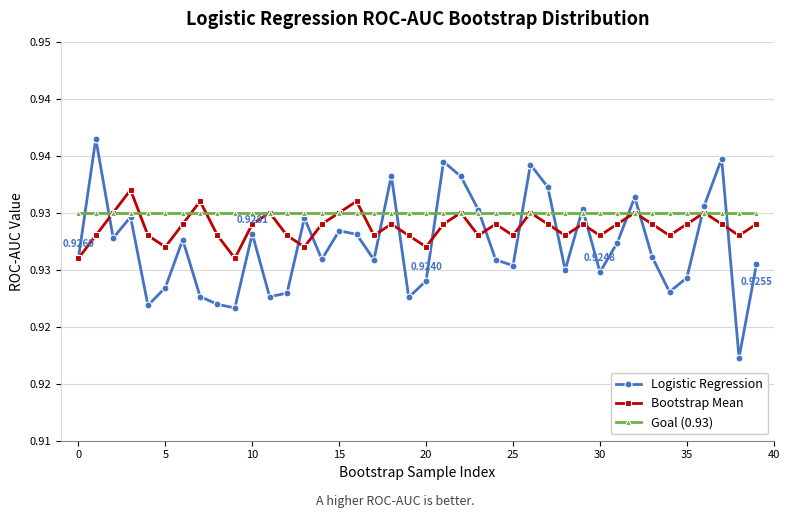

Reading left to right, extract all data points from this chart.

Logistic Regression: 0.9	0.9	0.9	0.9	0.9	0.9	0.9	0.9	0.9	0.9	0.9	0.9	0.9	0.9	0.9	0.9	0.9	0.9	0.9	0.9	0.9	0.9	0.9	0.9	0.9	0.9	0.9	0.9	0.9	0.9	0.9	0.9	0.9	0.9	0.9	0.9	0.9	0.9	0.9	0.9
Bootstrap Mean: 0.9	0.9	0.9	0.9	0.9	0.9	0.9	0.9	0.9	0.9	0.9	0.9	0.9	0.9	0.9	0.9	0.9	0.9	0.9	0.9	0.9	0.9	0.9	0.9	0.9	0.9	0.9	0.9	0.9	0.9	0.9	0.9	0.9	0.9	0.9	0.9	0.9	0.9	0.9	0.9
Goal (0.93): 0.9	0.9	0.9	0.9	0.9	0.9	0.9	0.9	0.9	0.9	0.9	0.9	0.9	0.9	0.9	0.9	0.9	0.9	0.9	0.9	0.9	0.9	0.9	0.9	0.9	0.9	0.9	0.9	0.9	0.9	0.9	0.9	0.9	0.9	0.9	0.9	0.9	0.9	0.9	0.9